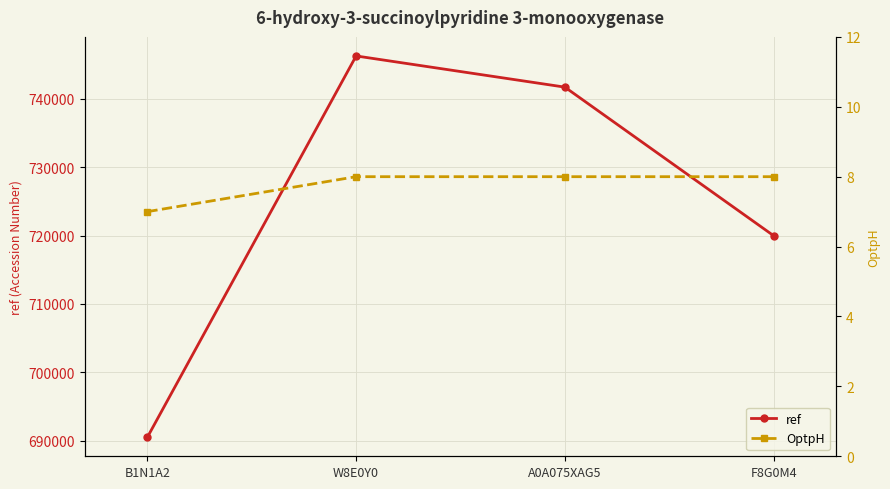

Reading right to left, extract all data points from this chart.

ref: 719982	741691	746248	690527
OptpH: 8	8	8	7